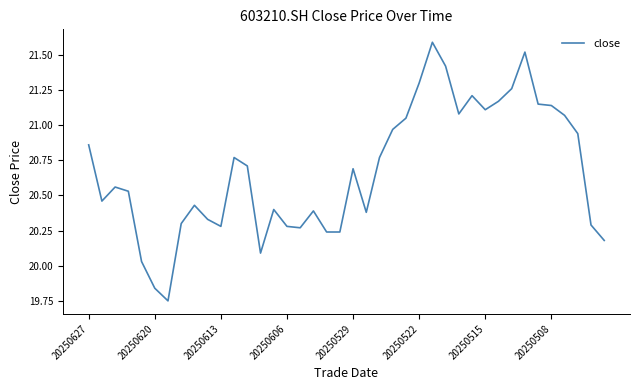

What is the difference between the maximum and minimum values?

1.8